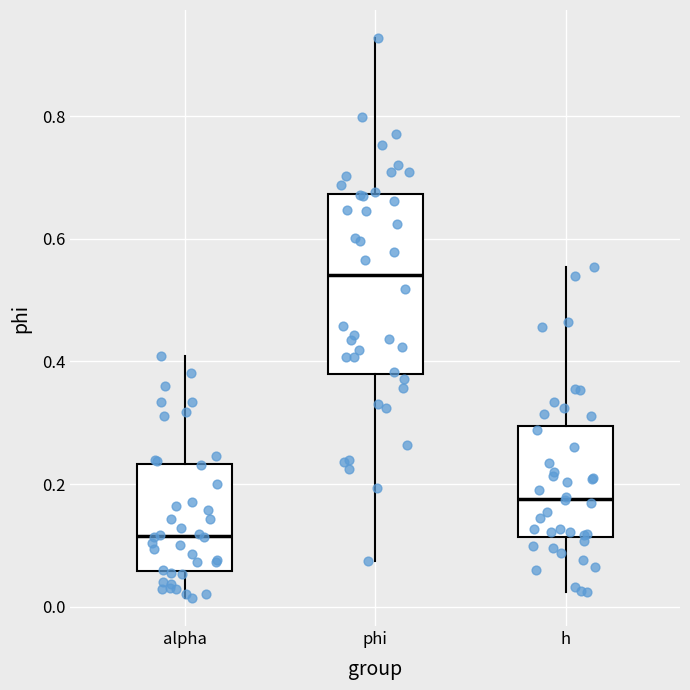

Reading left to right, transcribe this box plot: for each box, give where its median line is, the range the box spans, and where its two whiskers end, as read against the y-axis. The values are not printed on the chart, so give them approximately, as read against the axis.

alpha: median 0.12, box 0.06 to 0.24, whiskers 0.02 to 0.40
phi: median 0.54, box 0.38 to 0.68, whiskers 0.08 to 0.92
h: median 0.18, box 0.12 to 0.30, whiskers 0.02 to 0.56